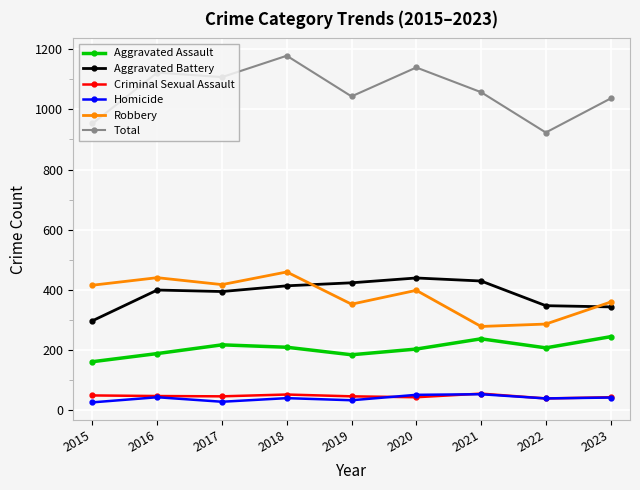

What is the approximate value of Aggravated Battery at 2019?

424